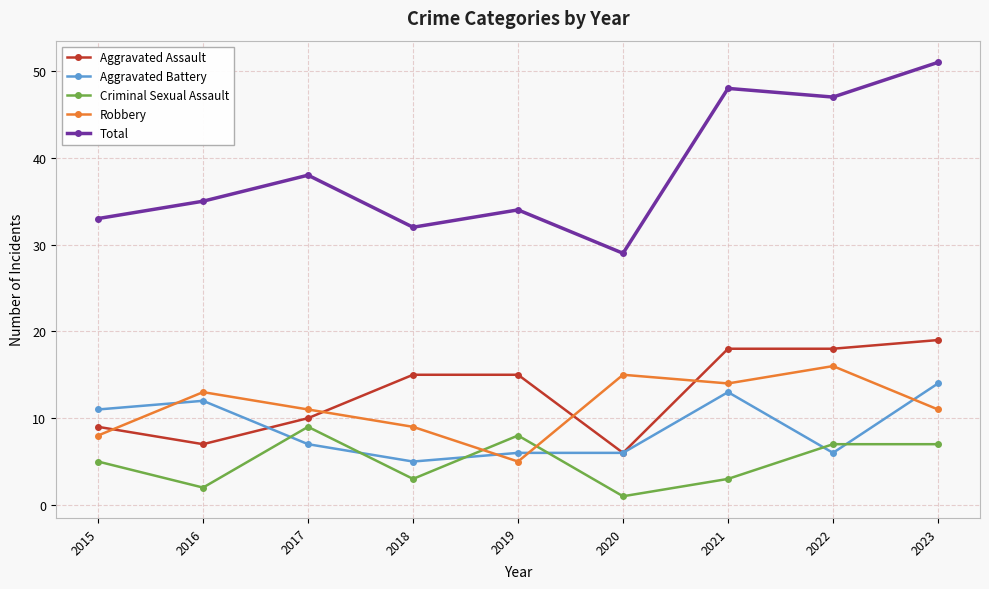

True or false: Total has more than 1 interior local peaks.

True